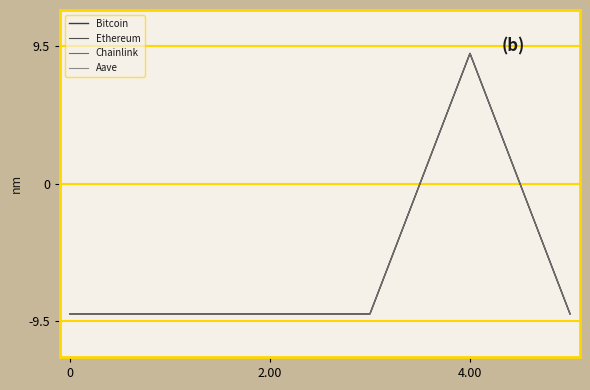

What is the highest value of the Ethereum series?

9.0